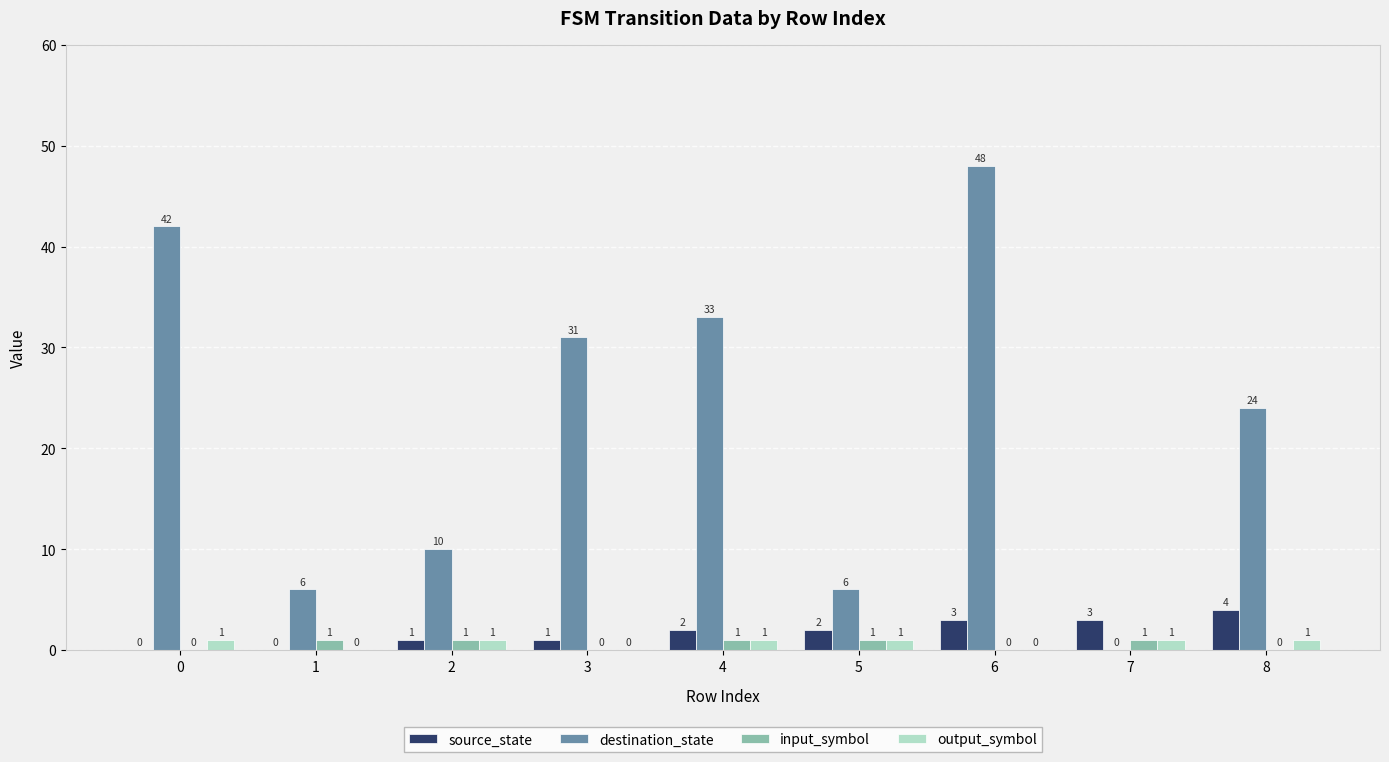

Reading right to left, list all the values displayed in this chart.

source_state: 8=4	7=3	6=3	5=2	4=2	3=1	2=1	1=0	0=0
destination_state: 8=24	7=0	6=48	5=6	4=33	3=31	2=10	1=6	0=42
input_symbol: 8=0	7=1	6=0	5=1	4=1	3=0	2=1	1=1	0=0
output_symbol: 8=1	7=1	6=0	5=1	4=1	3=0	2=1	1=0	0=1